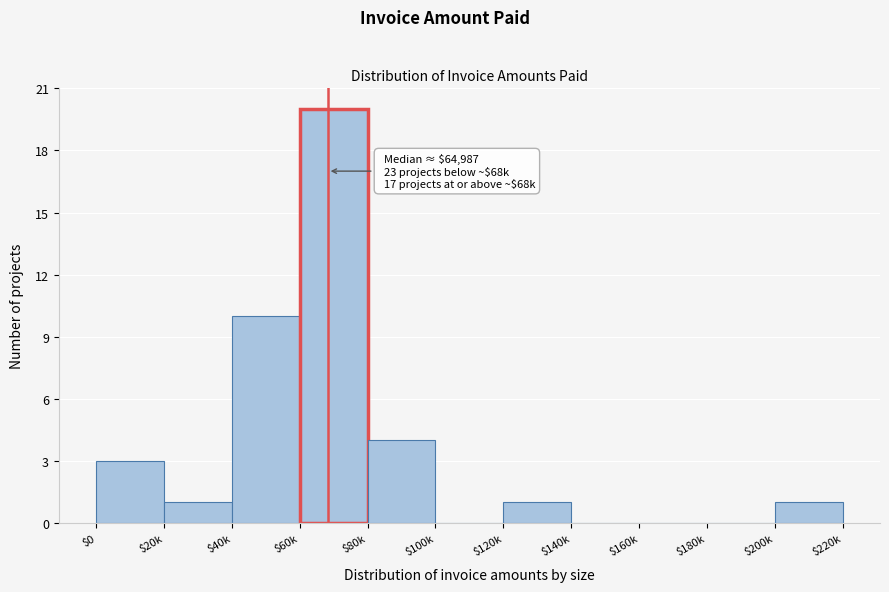

What is the greatest value displayed?

20